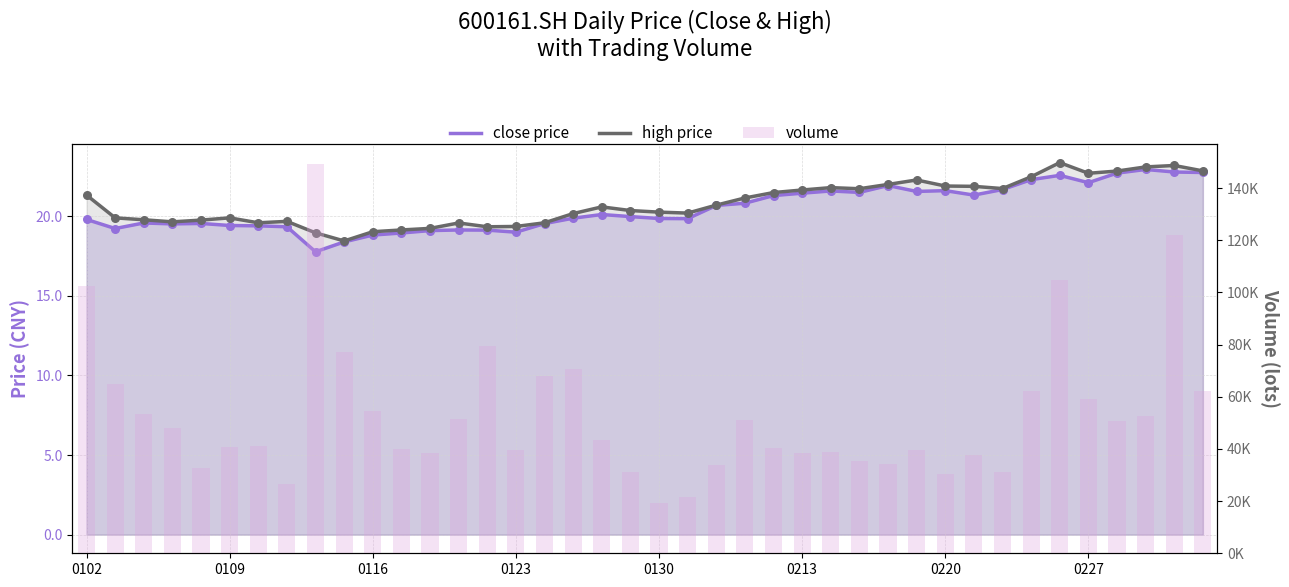

What are all the series names shown in the legend?

close, high, vol